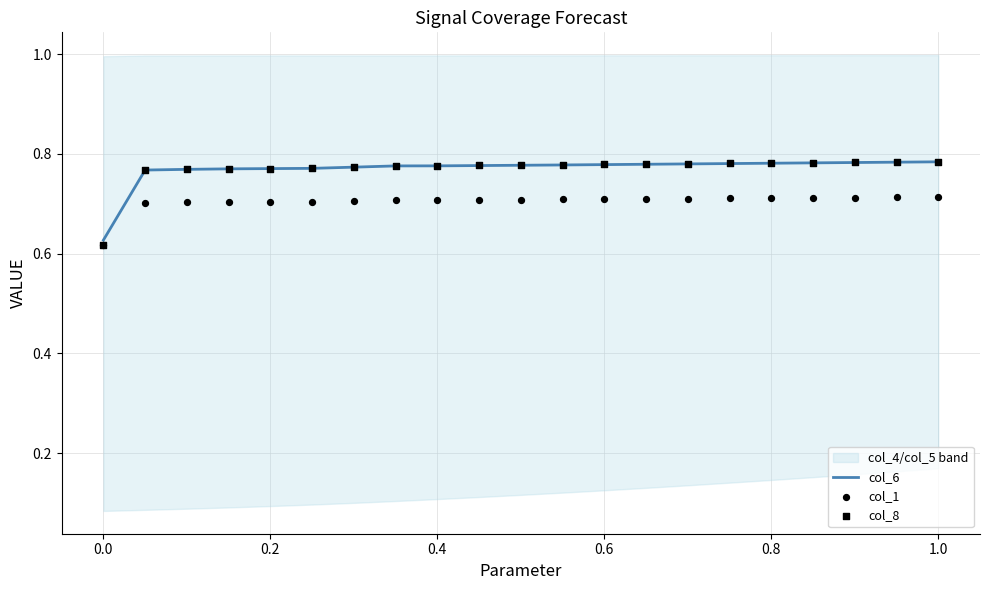

Which series contains the highest Y value?

col_8